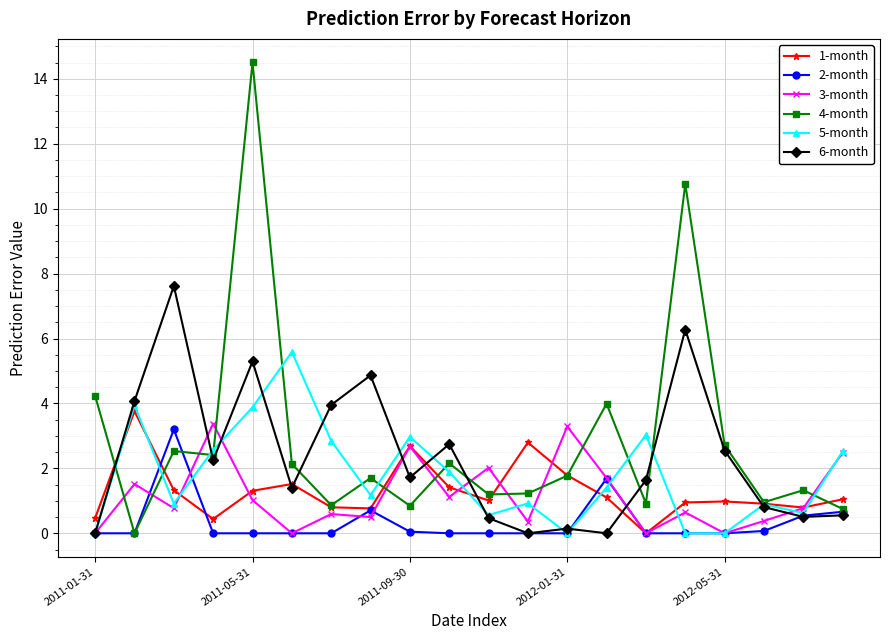

Which series has the largest range (max minus min)?

4-month